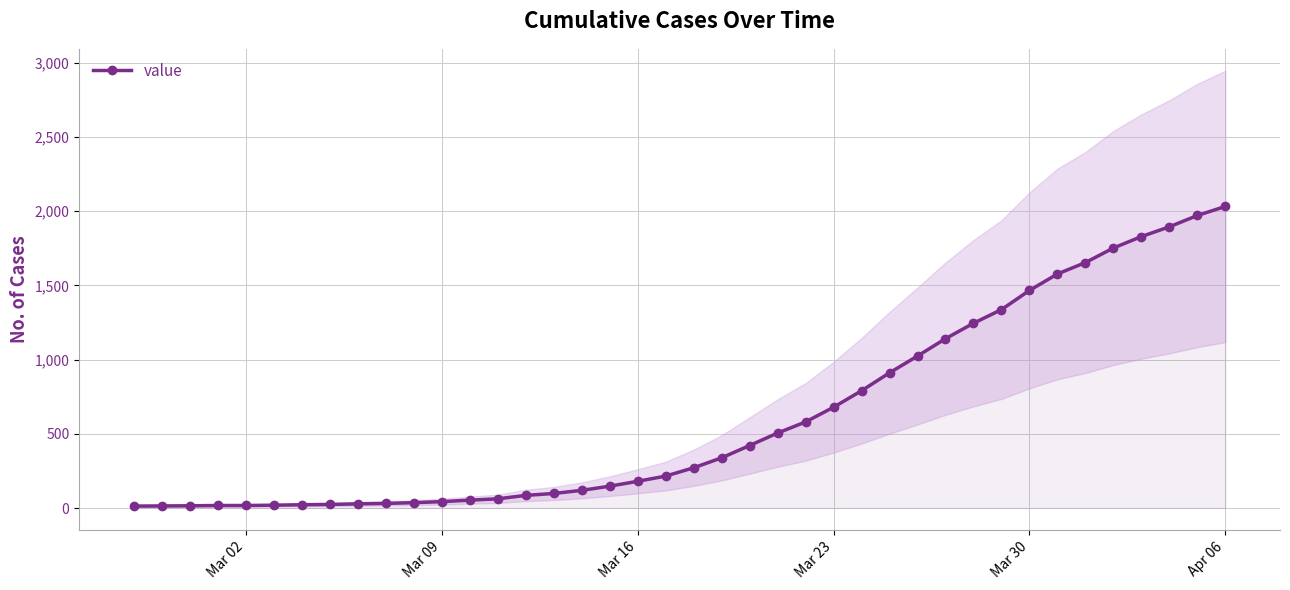

What position from the left is Mar 30?

33